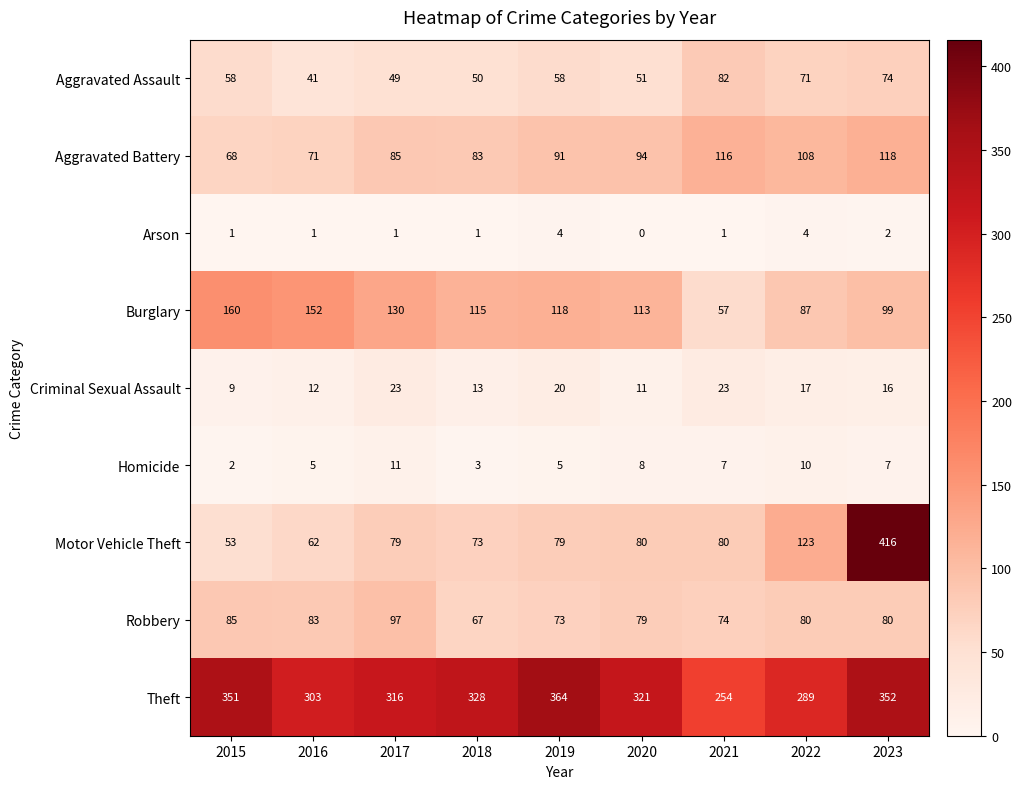

At how many categories does at least one series exceed 267?

8